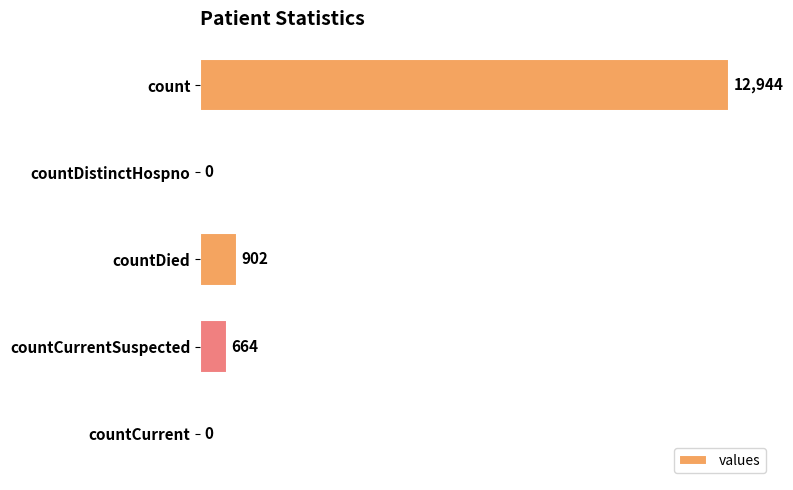

The chart shows a value of 245 at countDied. True or false?

False